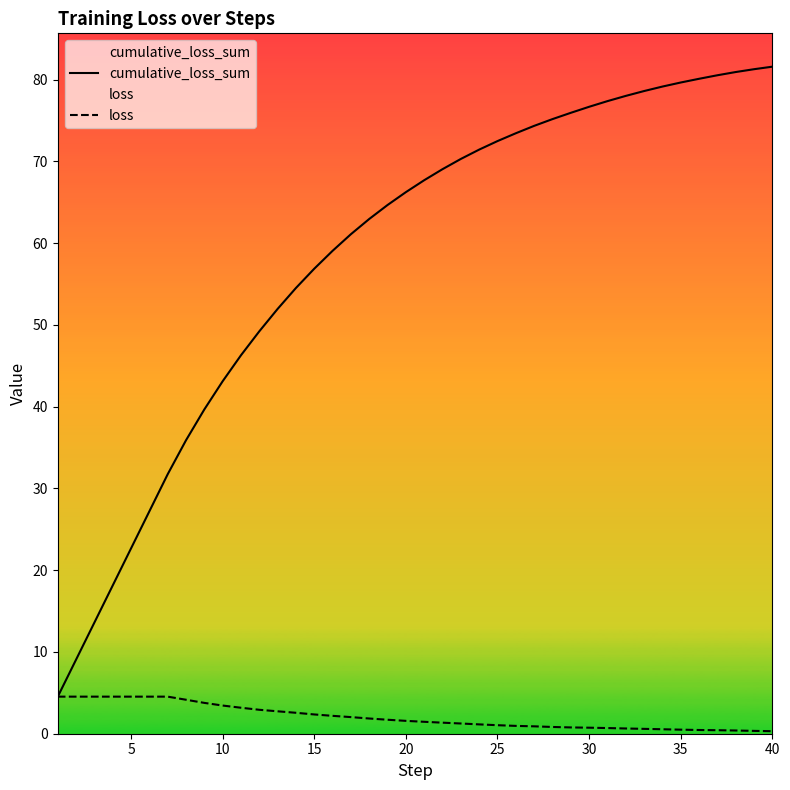

True or false: loss and cumulative_loss_sum intersect in this chart.

False